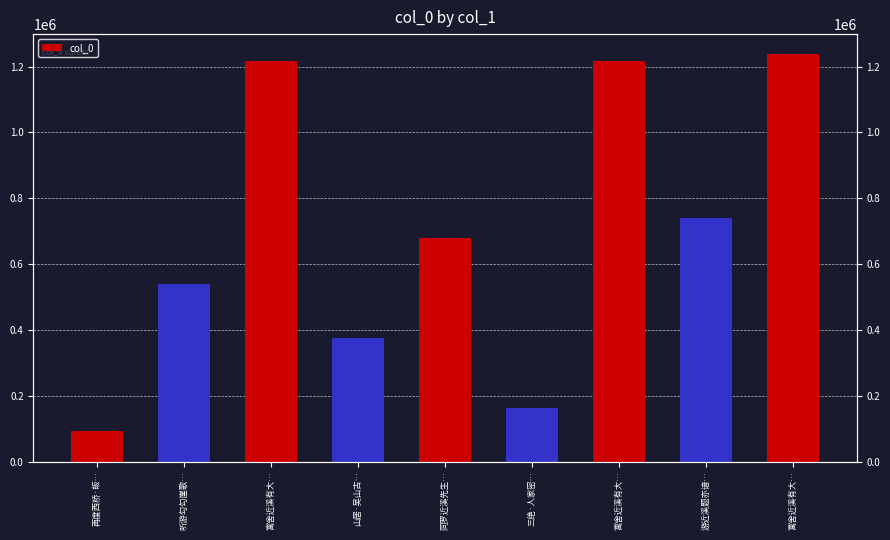

Are the bars horizontal?

No